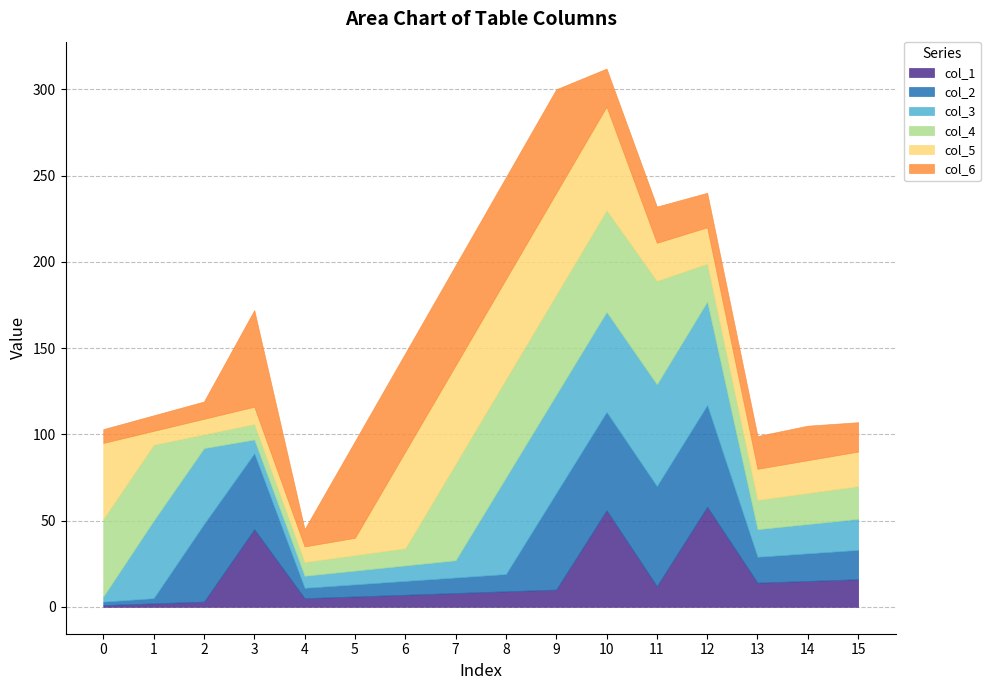

Where is the first local maximum for col_1?

3